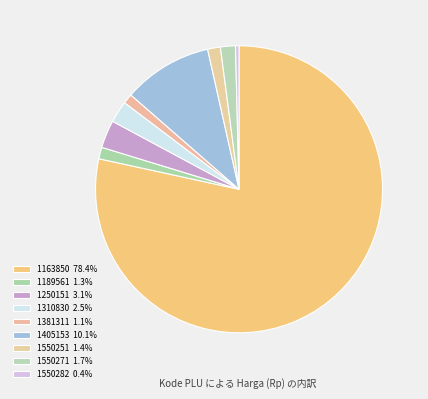

What is the change in value from 1405153 to 1550271?

-49550